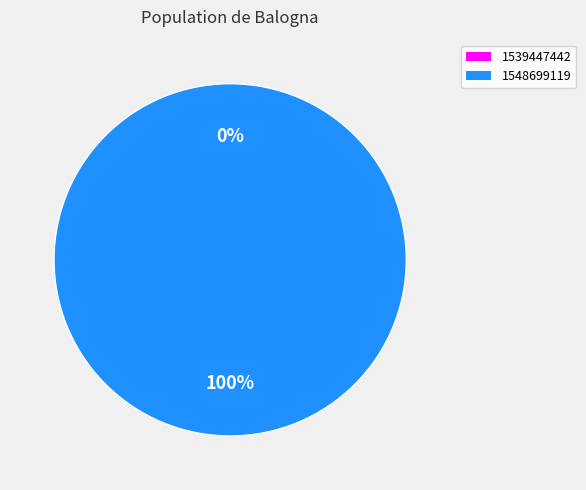

To the nearest percent, what is the difference between the largest and smallest slice percentages?

100%